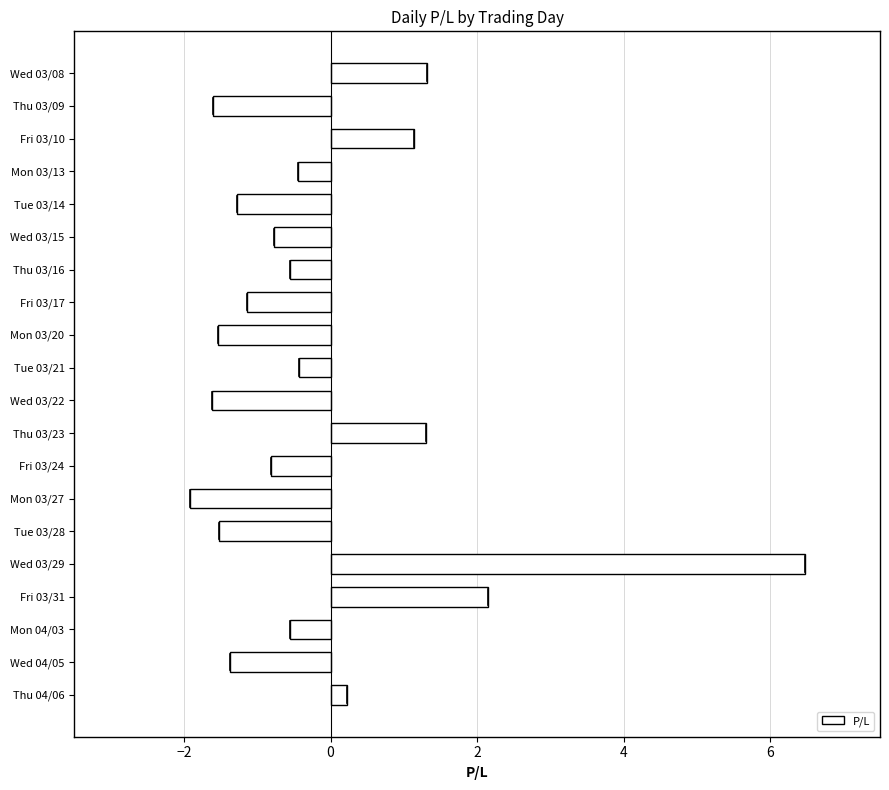

Which has a higher value, Fri 03/31 or Wed 03/15?

Fri 03/31